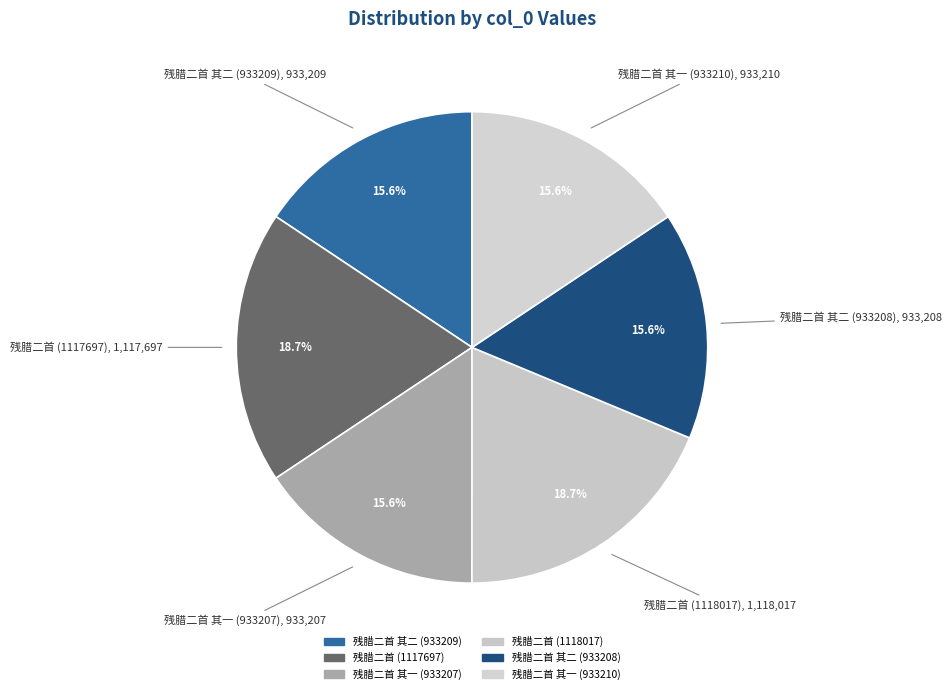

Does 残腊二首 其一 (933210) represent more than half of the total?

No